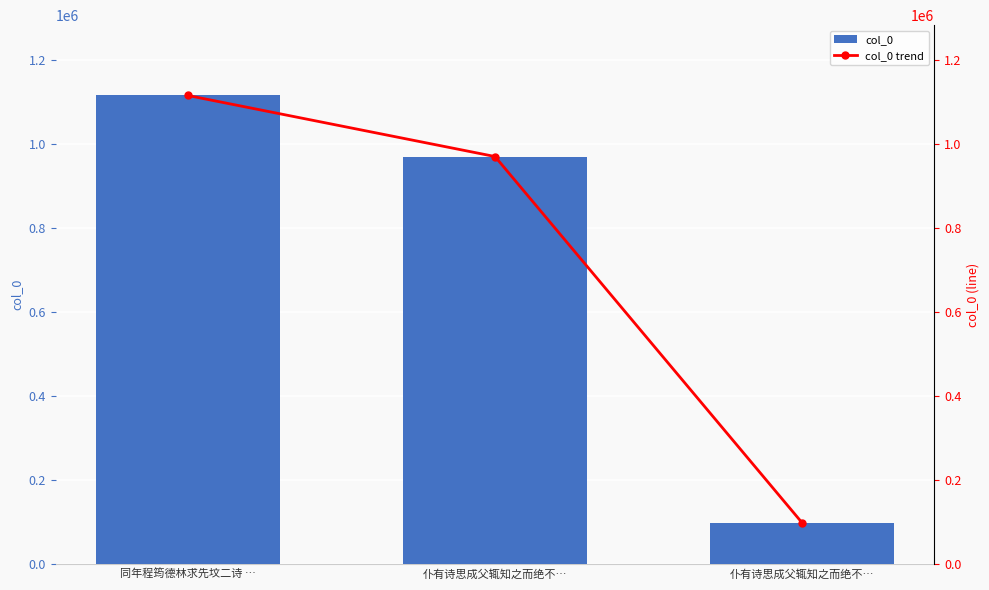

What is the difference between the maximum and minimum values in the col_0 series?

1018414